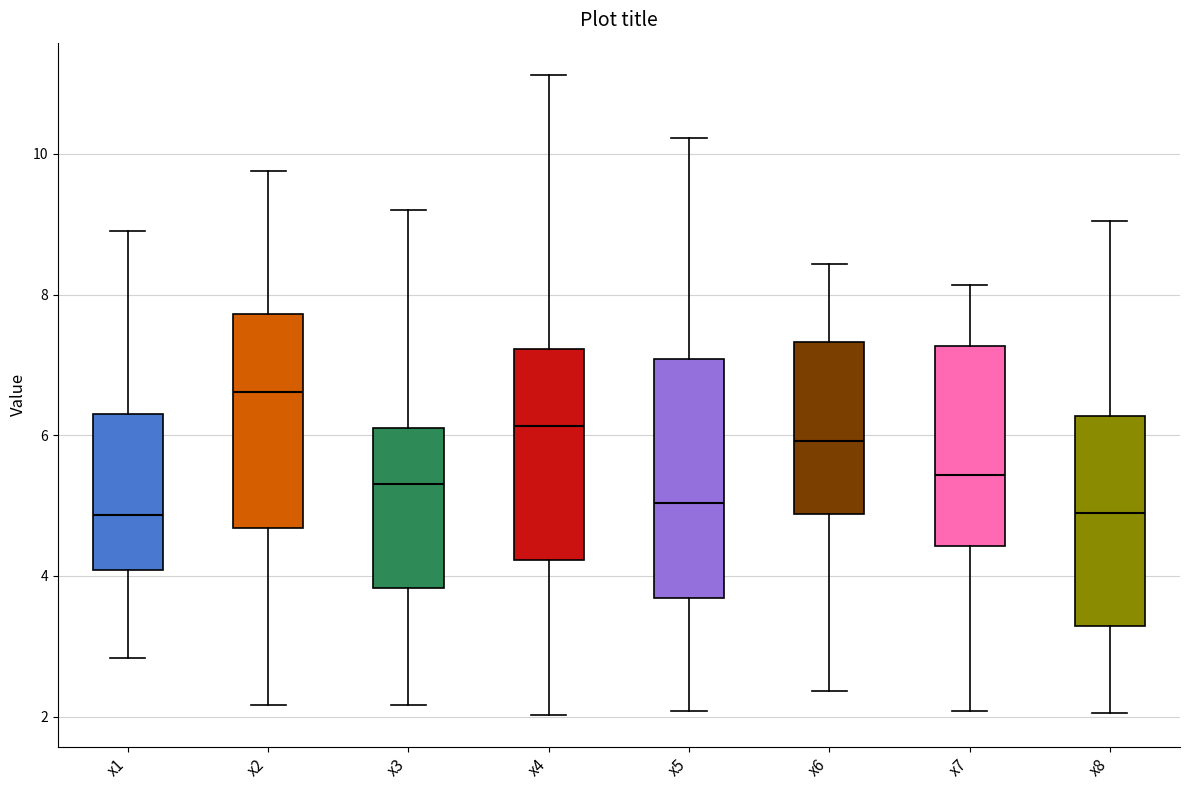

Reading left to right, transcribe this box plot: for each box, give where its median line is, the range the box spans, and where its two whiskers end, as read against the y-axis. The values are not printed on the chart, so give them approximately, as read against the axis.

x1: median 4.8, box 4.0 to 6.4, whiskers 2.8 to 8.8
x2: median 6.6, box 4.6 to 7.8, whiskers 2.2 to 9.8
x3: median 5.4, box 3.8 to 6.2, whiskers 2.2 to 9.2
x4: median 6.2, box 4.2 to 7.2, whiskers 2.0 to 11.2
x5: median 5.0, box 3.6 to 7.0, whiskers 2.0 to 10.2
x6: median 6.0, box 4.8 to 7.4, whiskers 2.4 to 8.4
x7: median 5.4, box 4.4 to 7.2, whiskers 2.0 to 8.2
x8: median 5.0, box 3.2 to 6.2, whiskers 2.0 to 9.0